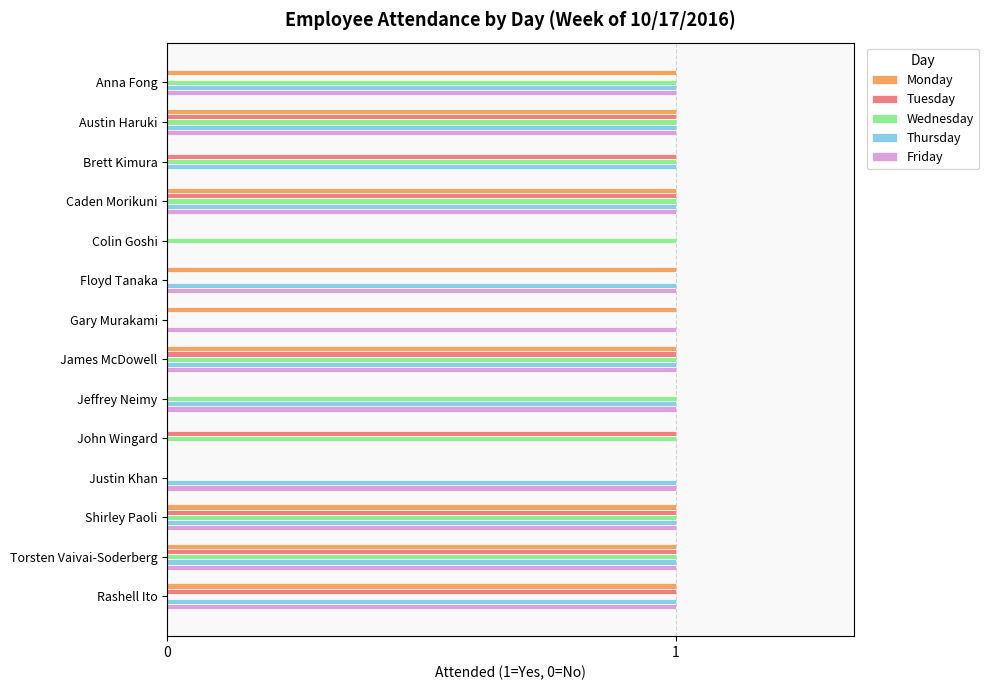

Which series changed the most between Anna Fong and Austin Haruki?

Tuesday